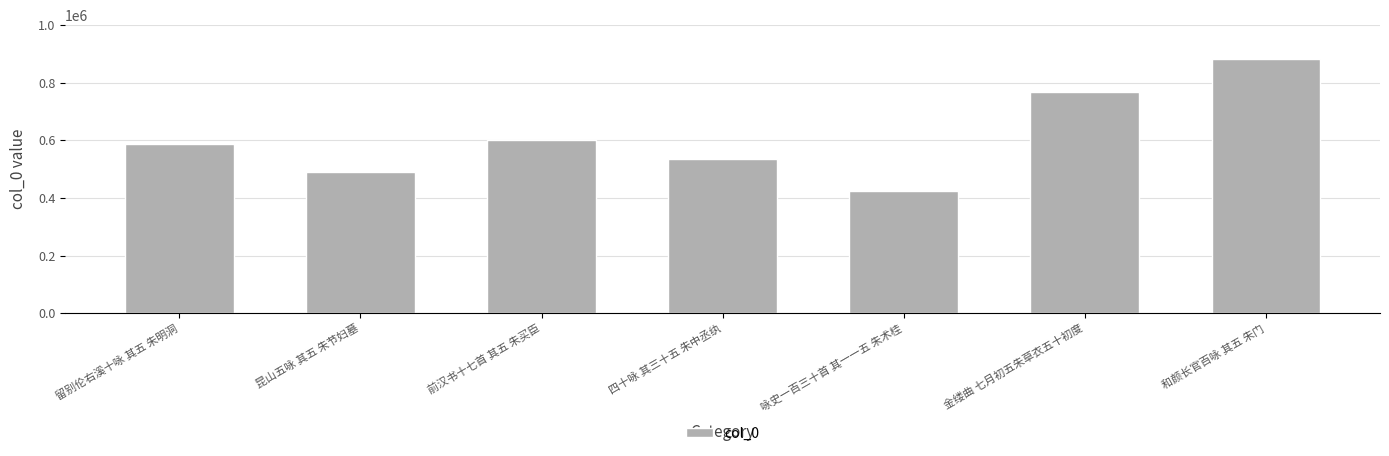

How many data points does each series have?

7